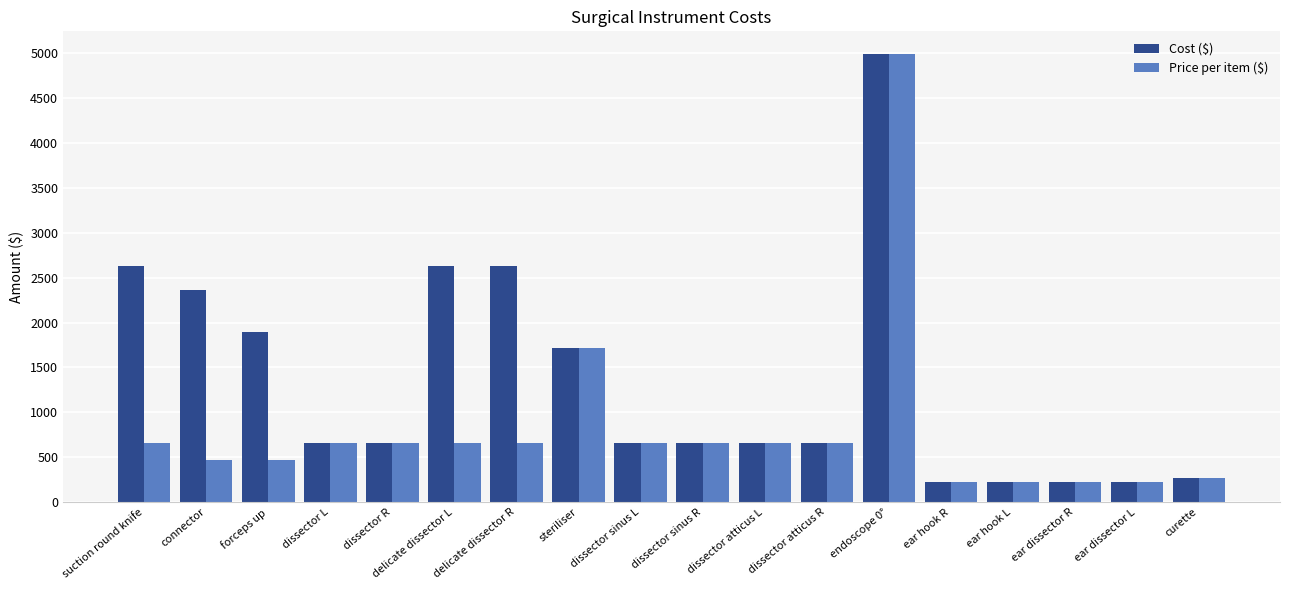

Are the bars horizontal?

No